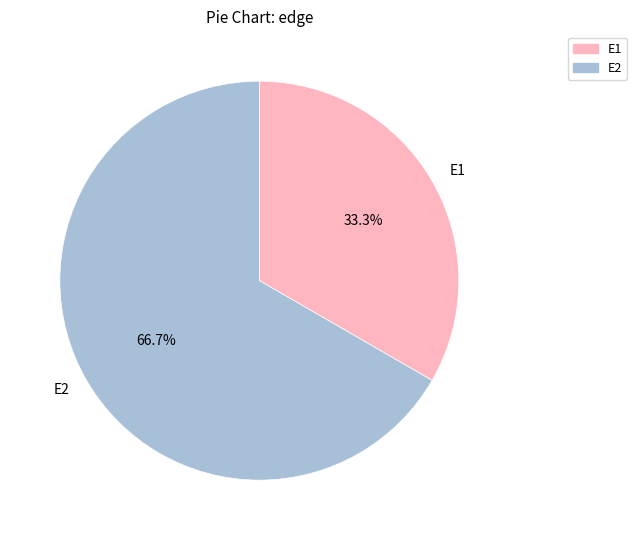

How many segments does this pie chart have?

2